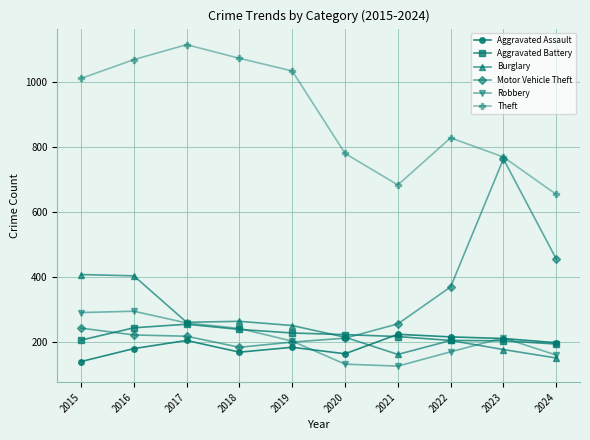

List the series in order of their peak value, highest first.

Theft, Motor Vehicle Theft, Burglary, Robbery, Aggravated Battery, Aggravated Assault